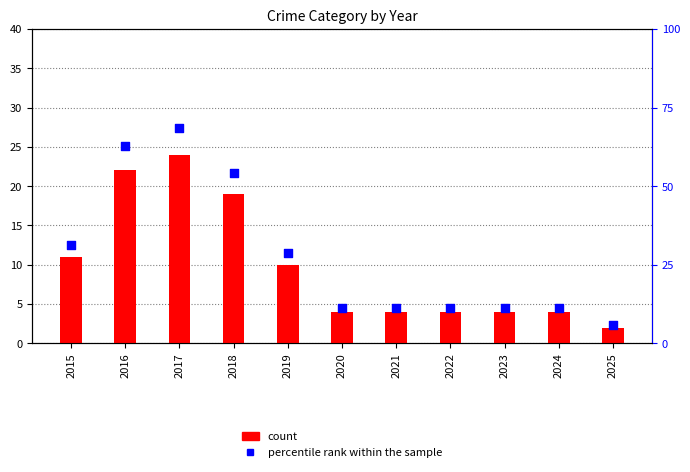

What are all the series names shown in the legend?

count, percentile rank within the sample